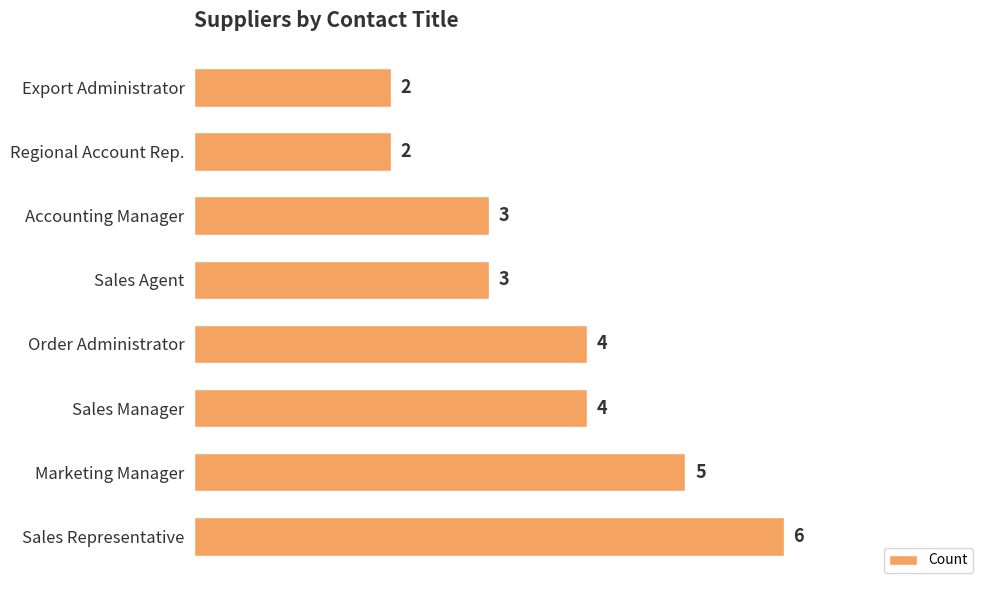

What is the difference between the second highest and second lowest values?

3